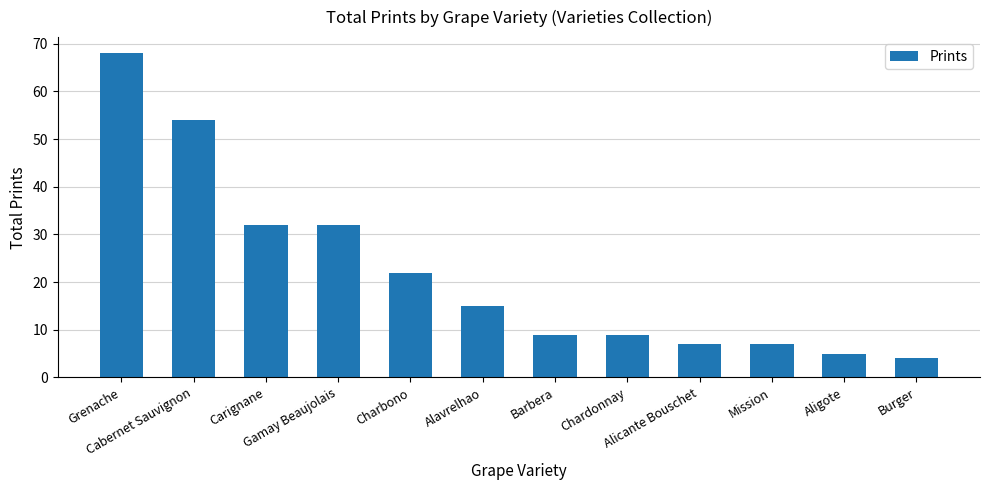

At which label does the data first exceed 15?

Grenache